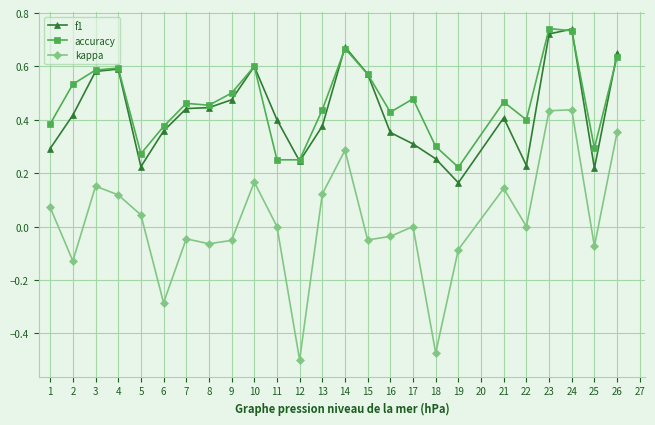

True or false: accuracy has a value of 1.0 at 14.

False